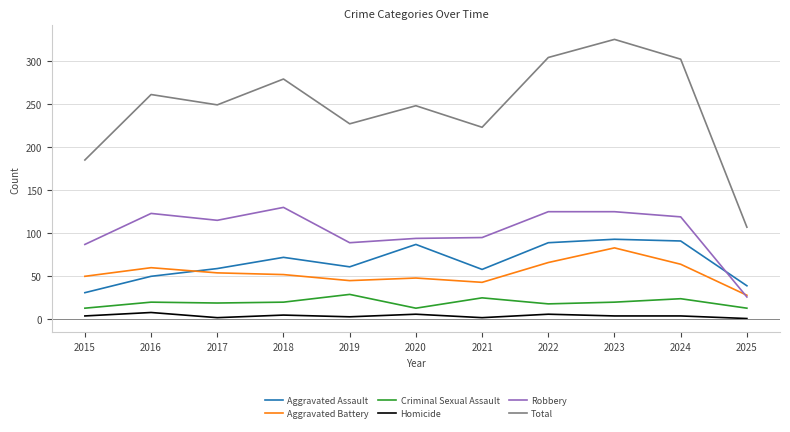

Which series changed the most between 2015 and 2022?

Total